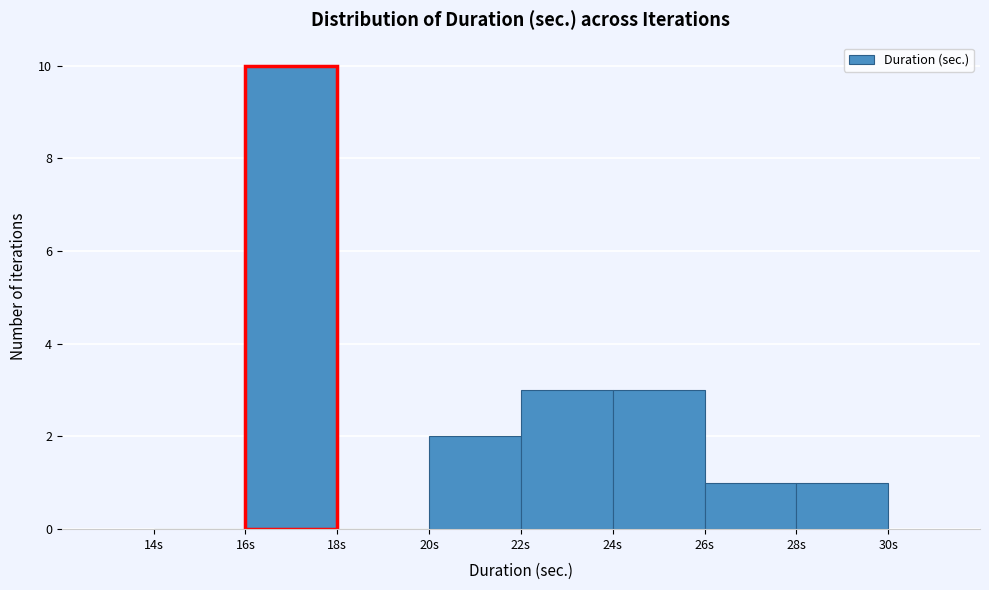

Over which range of the x-axis is the bar tallest?

16 to 18